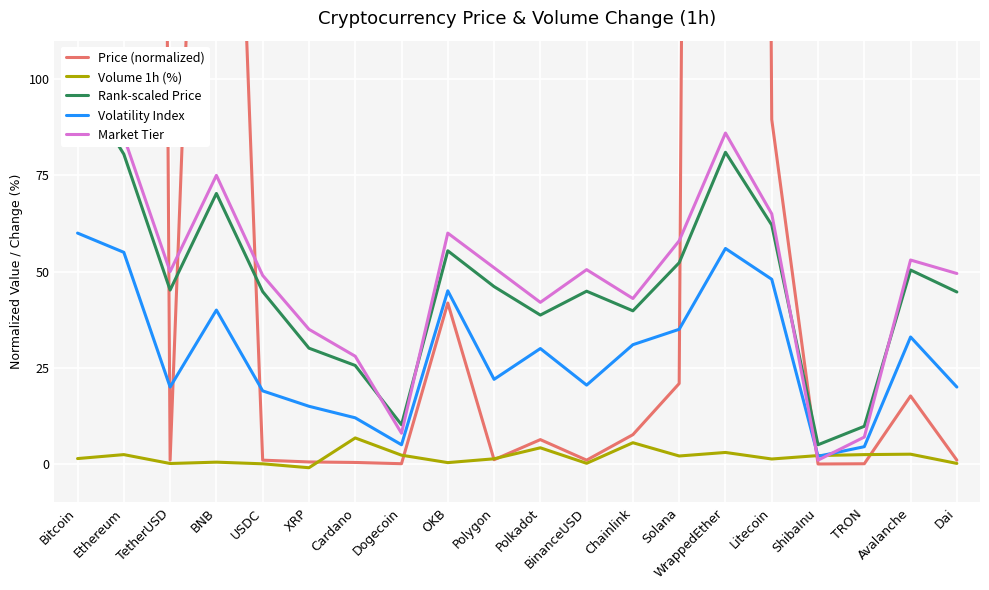

How many values in the Rank-scaled Price series exceed 45?

10